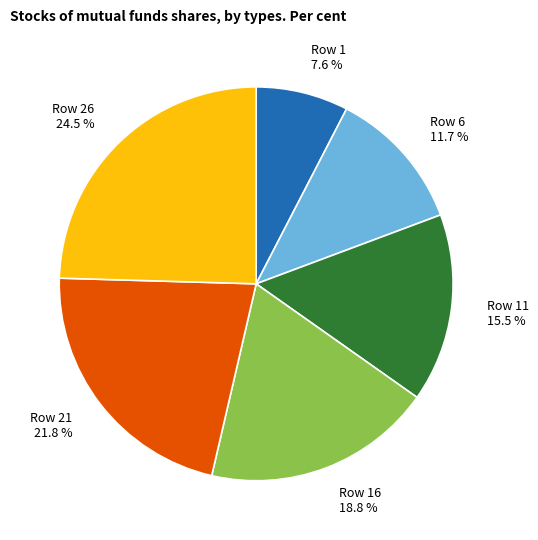

How many slices are in this pie chart?

6